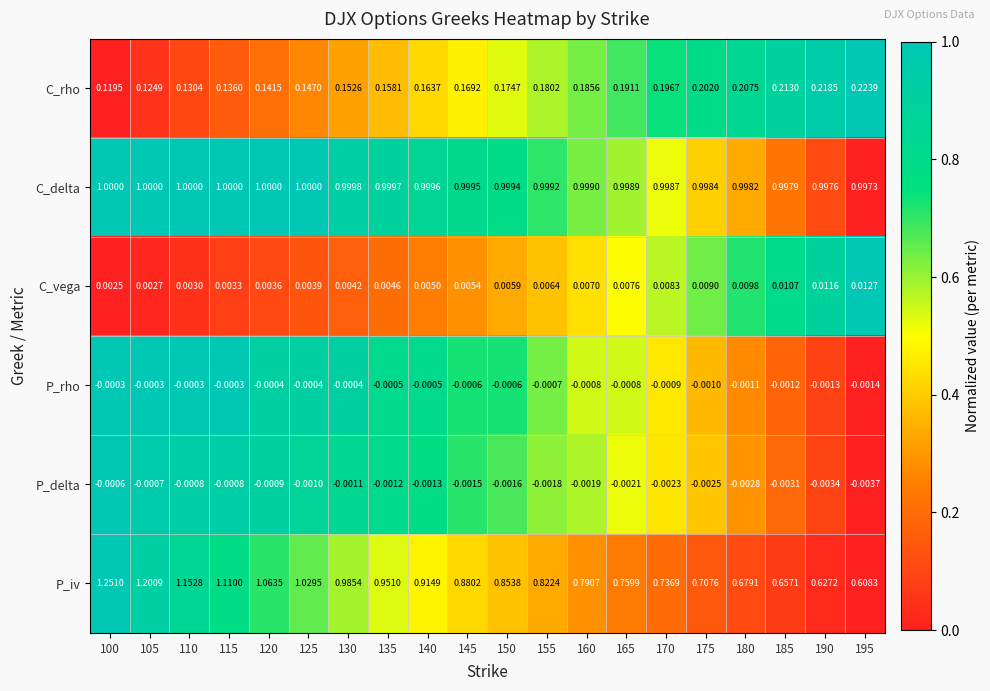

Between 105 and 120, which series saw the biggest shift?

P_iv